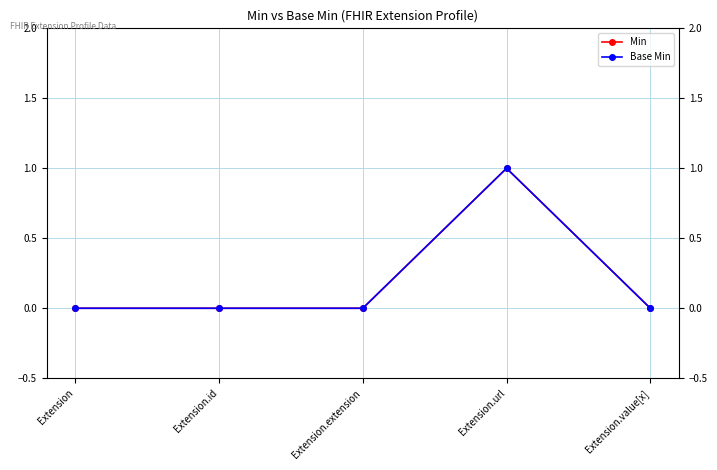

What are all the series names shown in the legend?

Min, Base Min